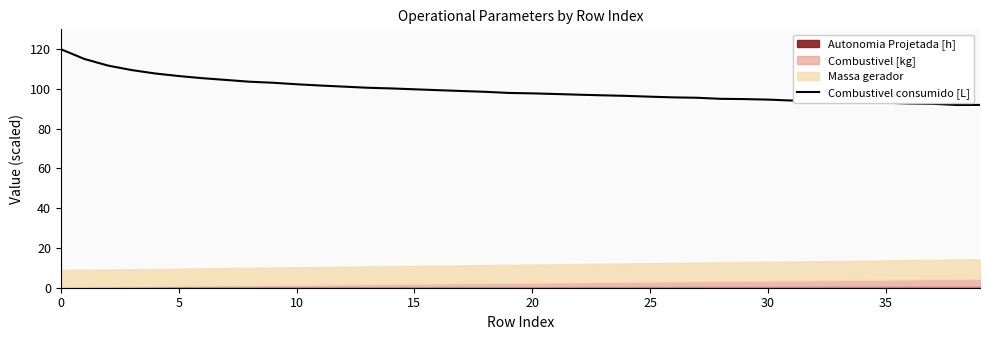

How many lines are shown in the chart?

1